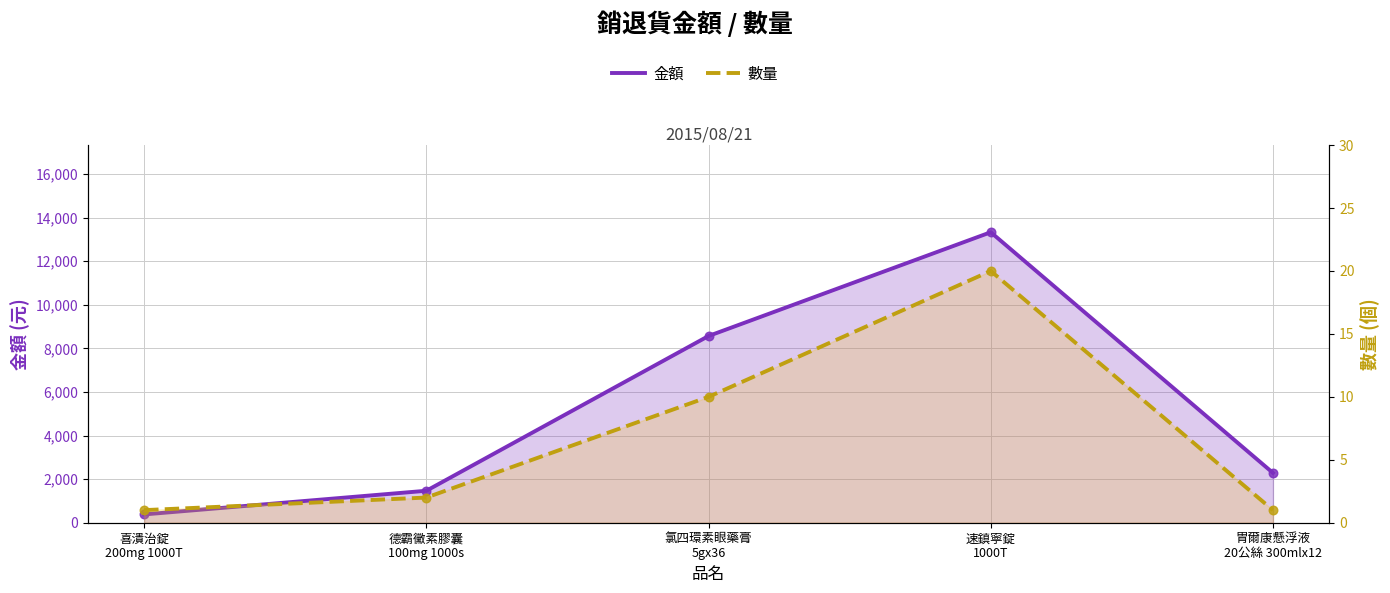

Is the value of 金額 at 喜潰治錠
200mg 1000T greater than the value of 數量 at 德霸黴素膠囊
100mg 1000s?

Yes